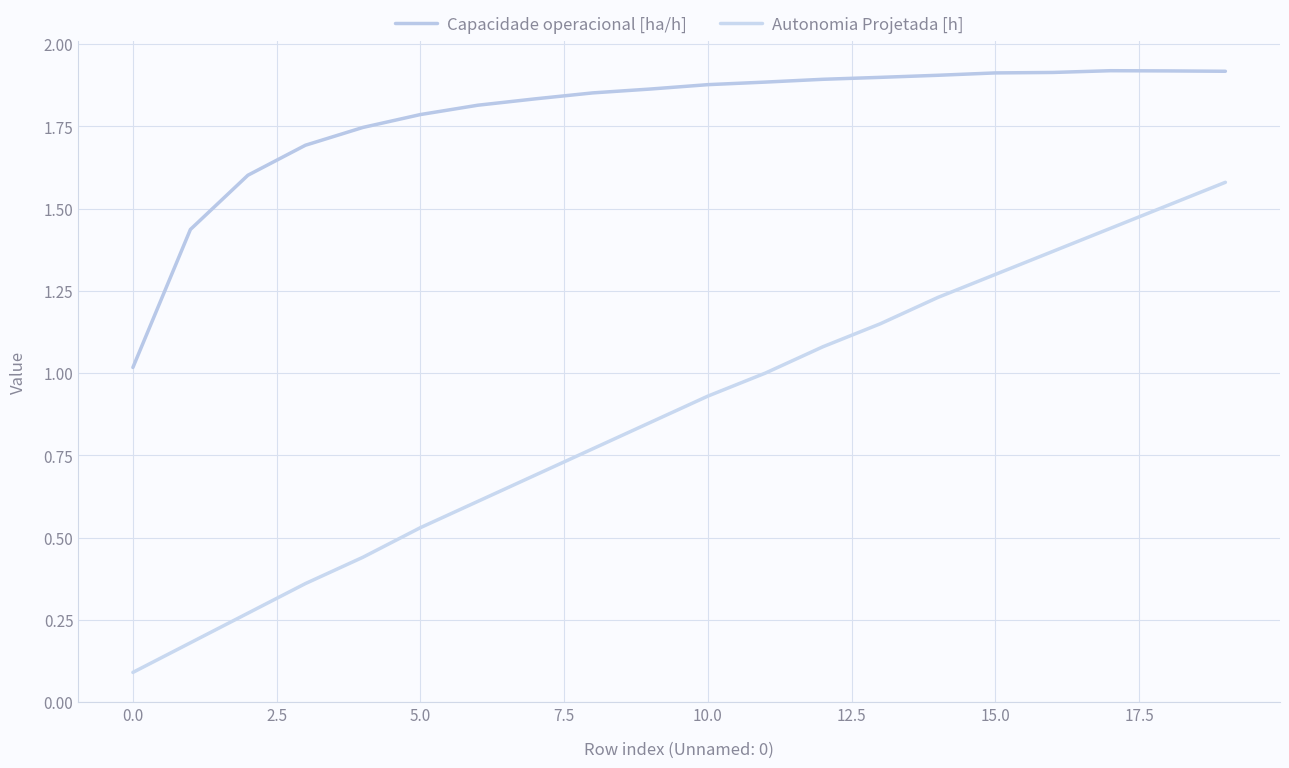

How many lines are shown in the chart?

2